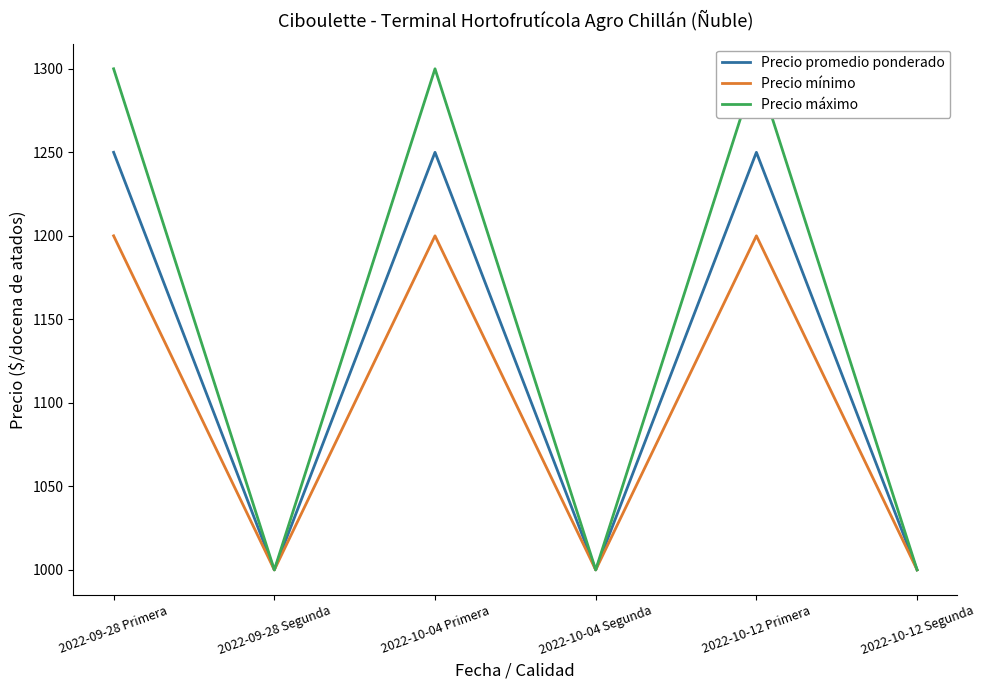

Does the chart have visible grid lines?

No